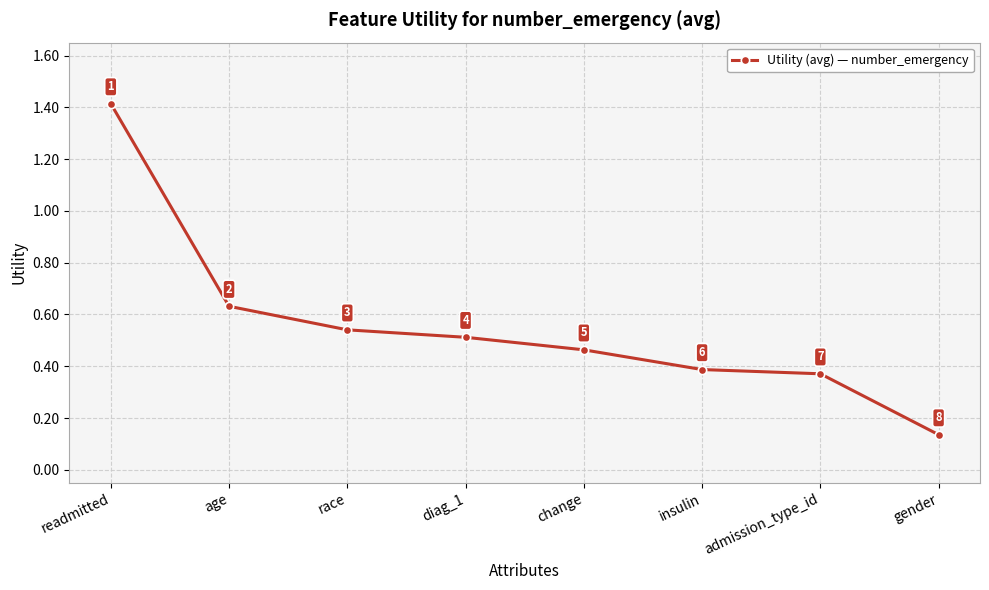

How many values are between 0 and 1?

7